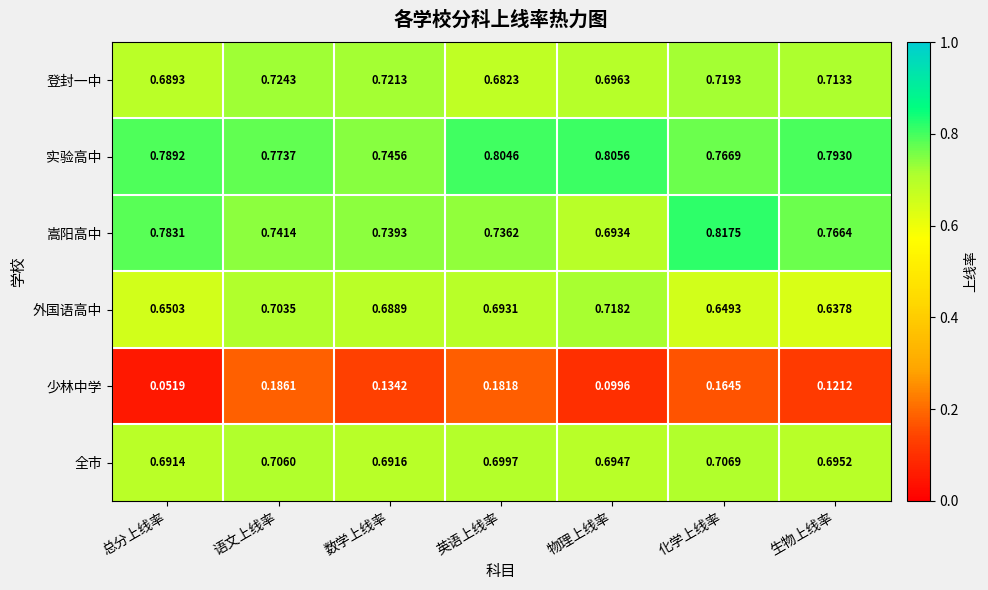

Rank the series at 语文上线率 from highest to lowest value.

实验高中, 嵩阳高中, 登封一中, 全市, 外国语高中, 少林中学